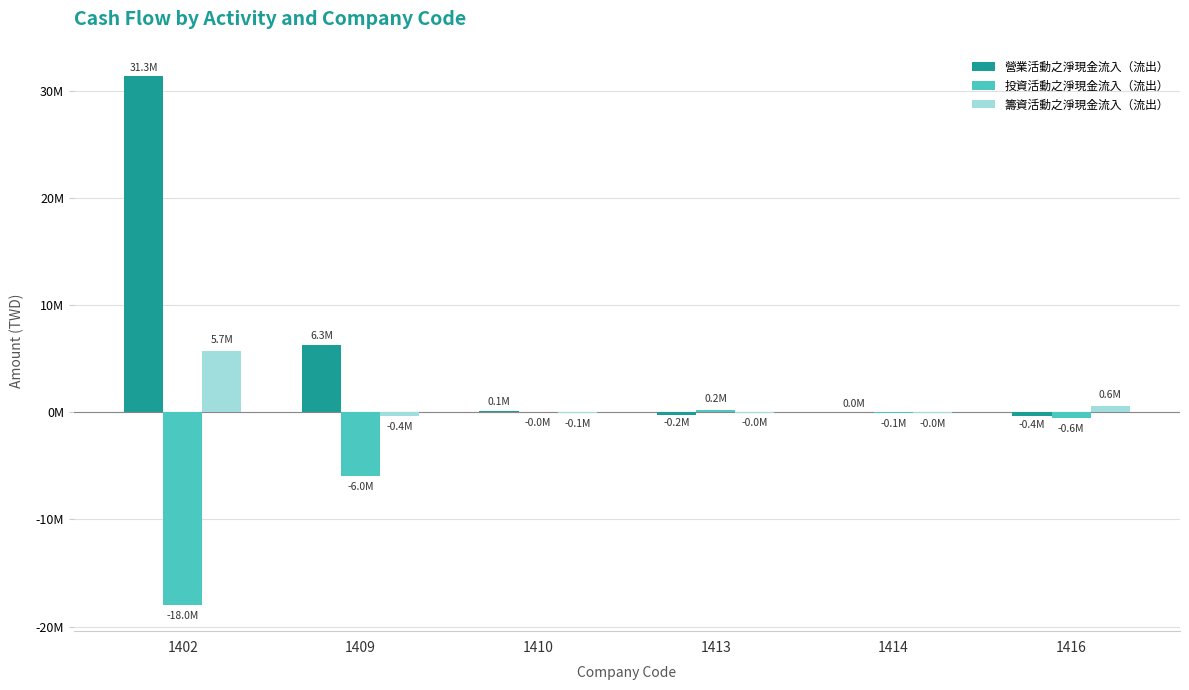

What are all the series names shown in the legend?

營業活動之淨現金流入（流出）, 投資活動之淨現金流入（流出）, 籌資活動之淨現金流入（流出）